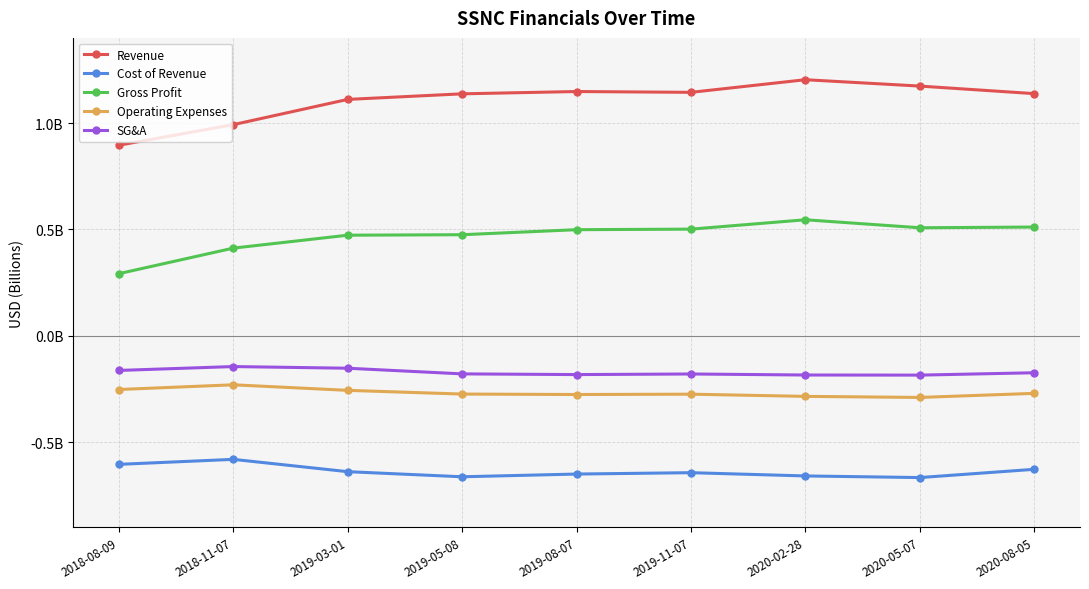

What position from the right is 2018-11-07?

8